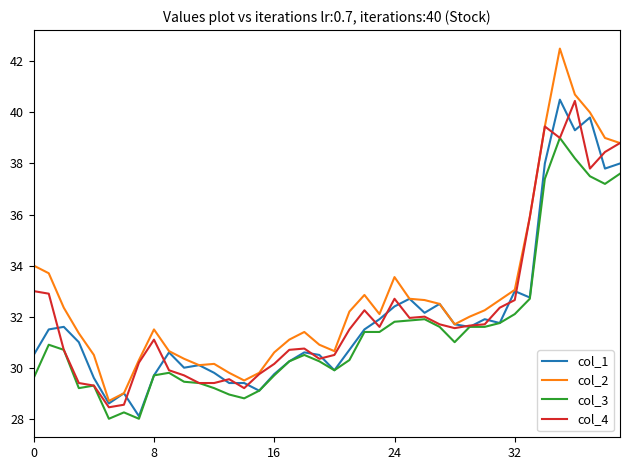

How many distinct data groups are displayed?

4